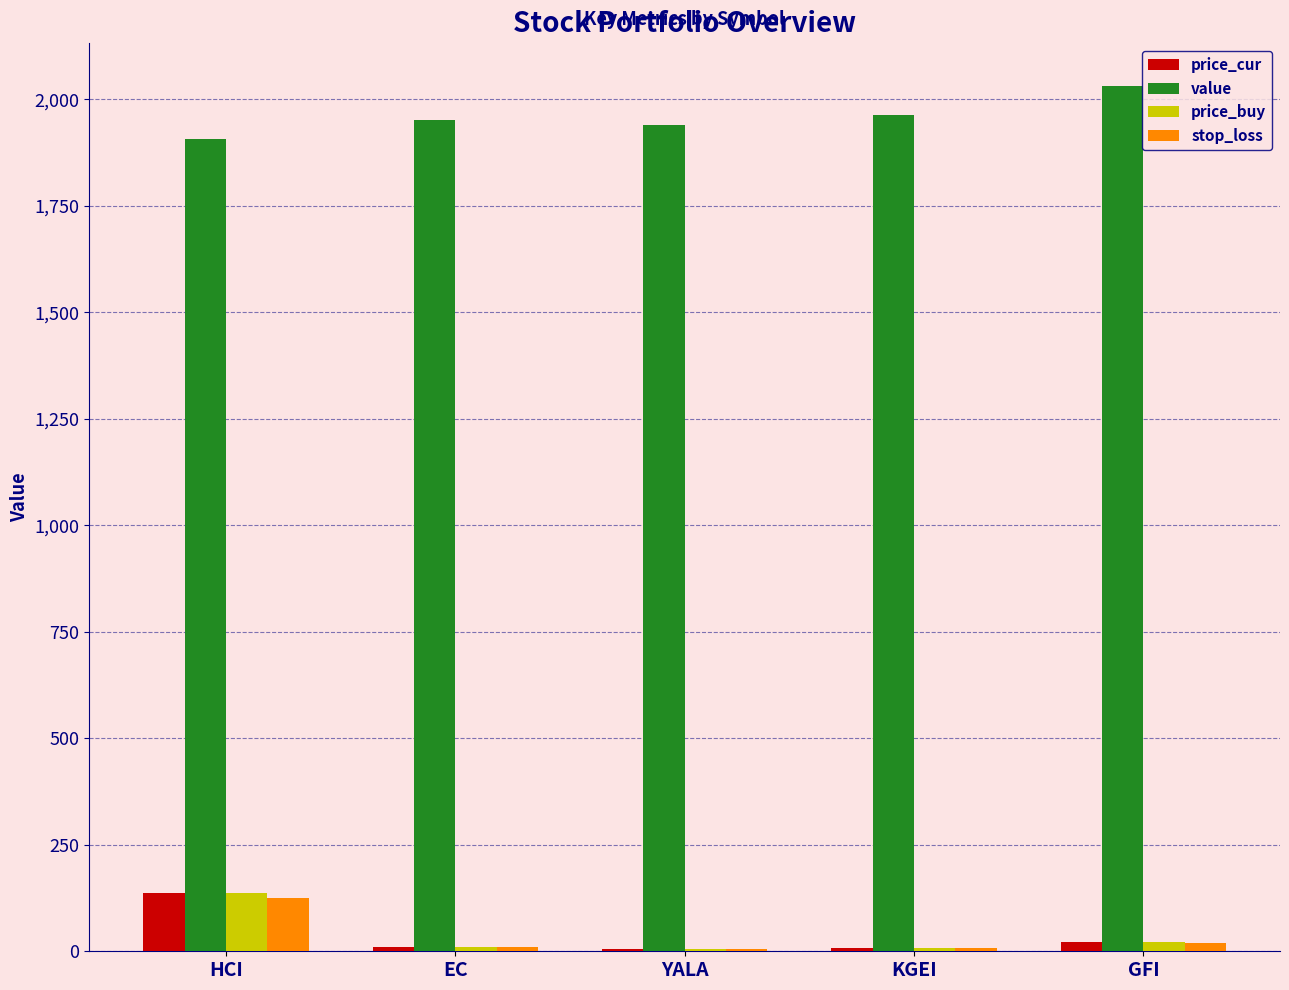

Which series has the largest total across all categories?

value